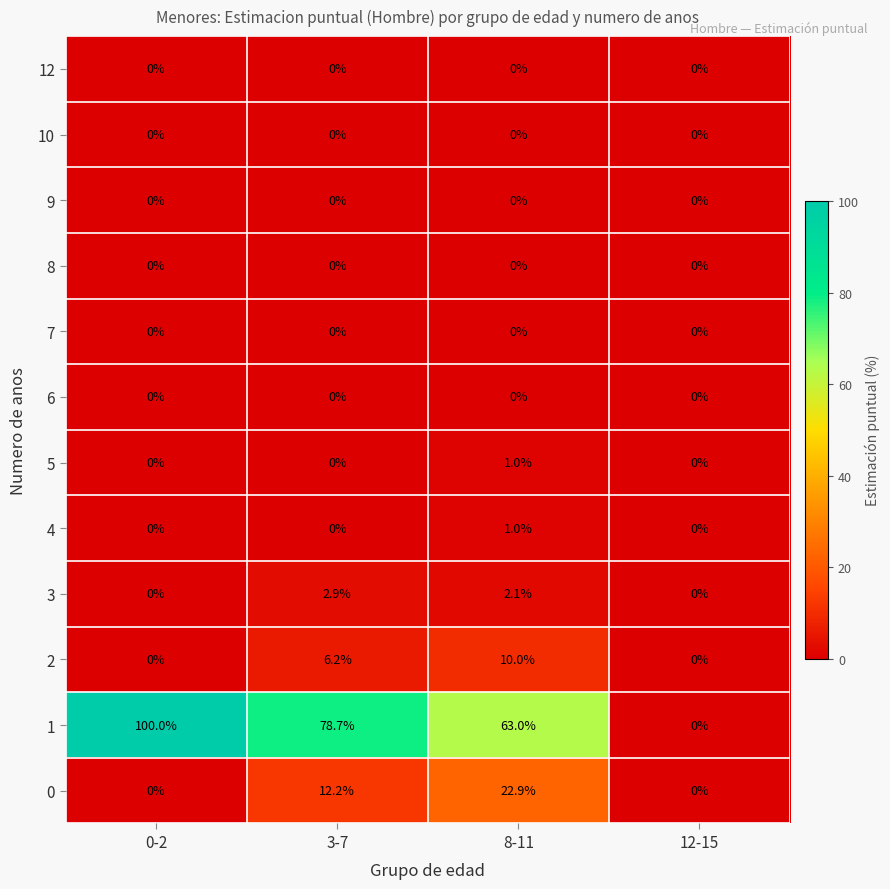

Which series has the largest total across all categories?

1